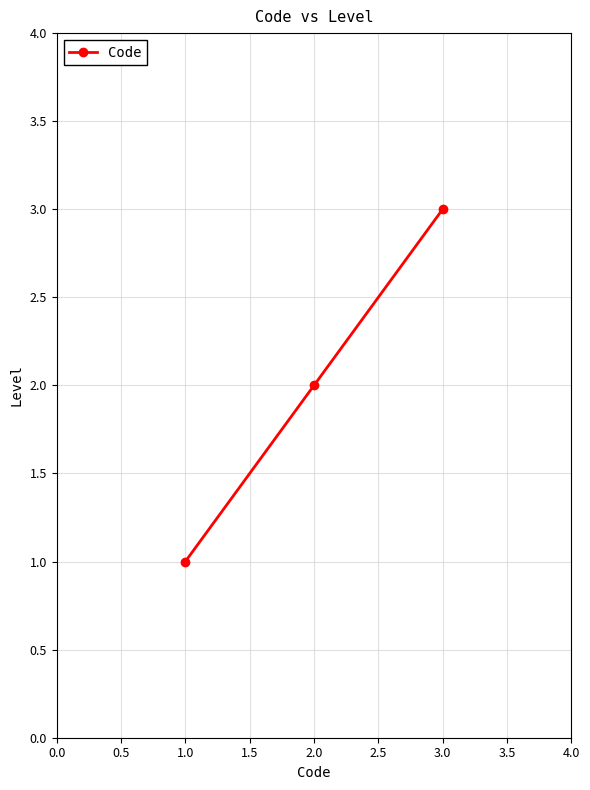

What is the greatest value displayed?

3